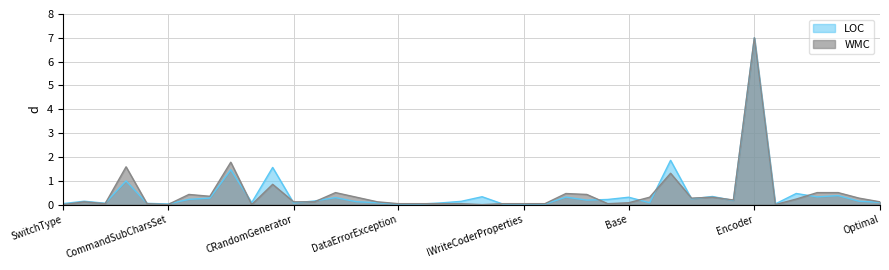

Which series ends up on top after the final intersection of WMC and LOC?

WMC